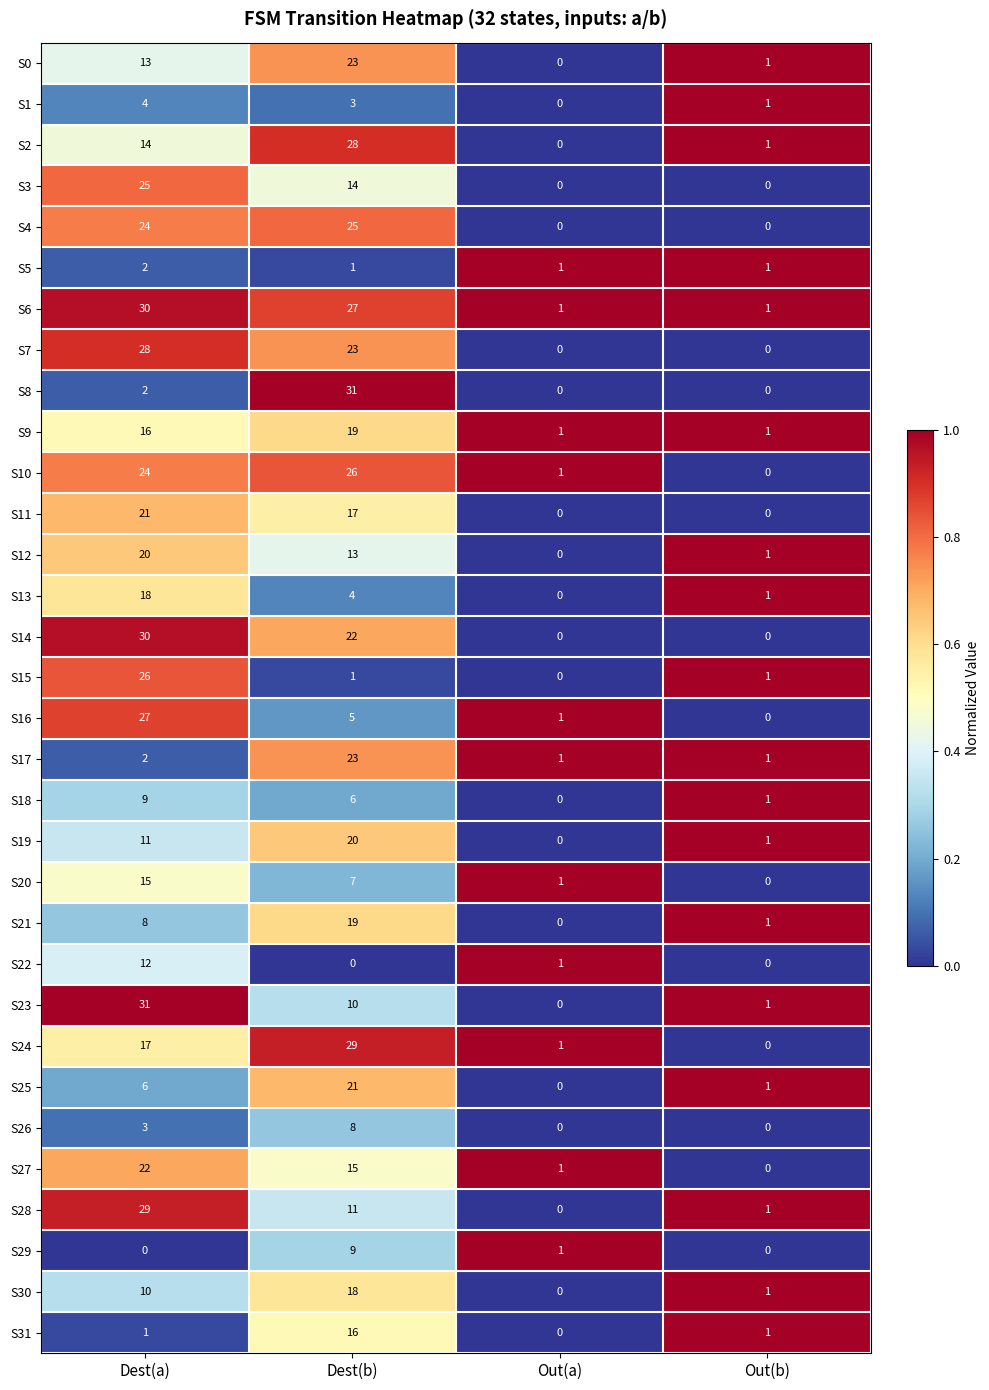

Is it true that S2 equals 1 at Out(b)?

True